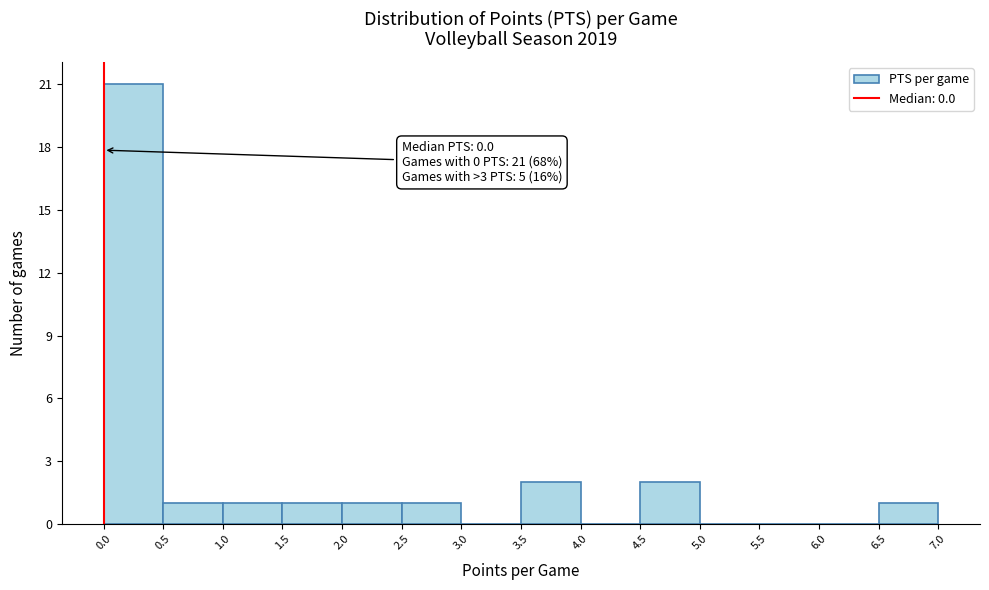

Over which range of the x-axis is the bar tallest?

0.0 to 0.5